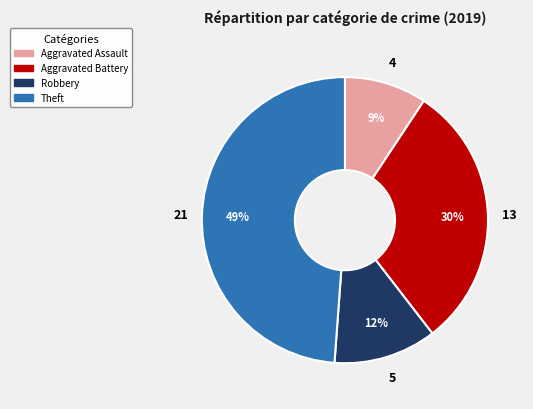

To the nearest percent, what is the average slice percentage?

25%